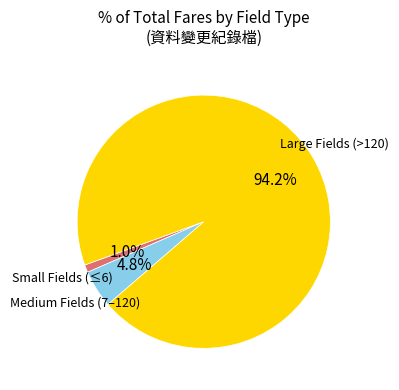

Does any single category account for the majority?

Yes